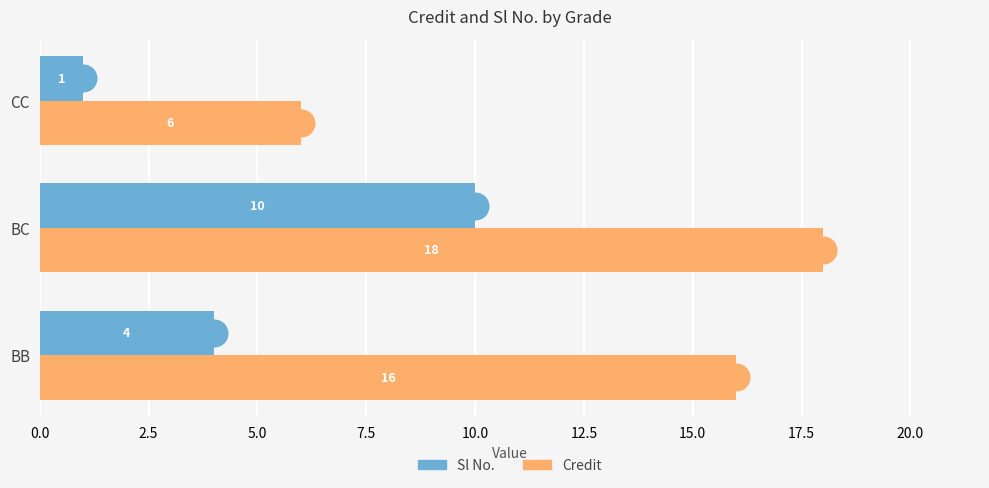

At how many categories does at least one series exceed 8?

2